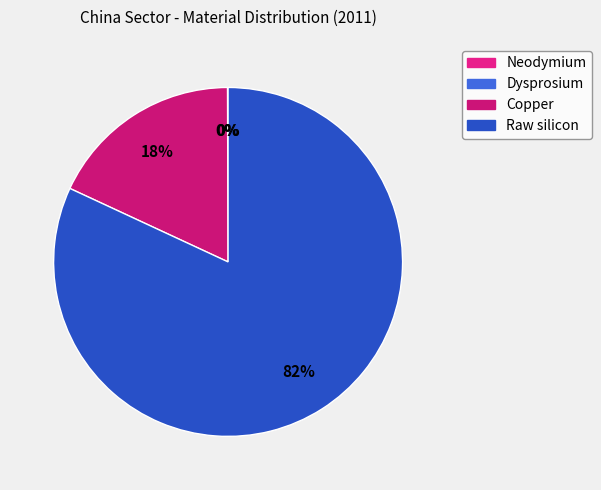

Which slice is the largest?

Raw silicon